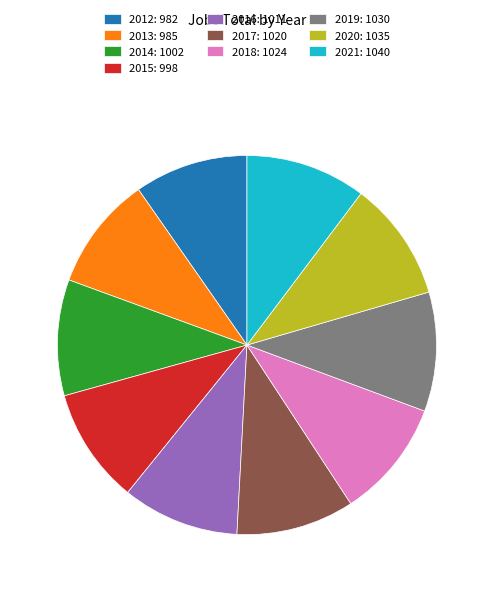

Do 2020 and 2019 together represent more than half of the pie?

No